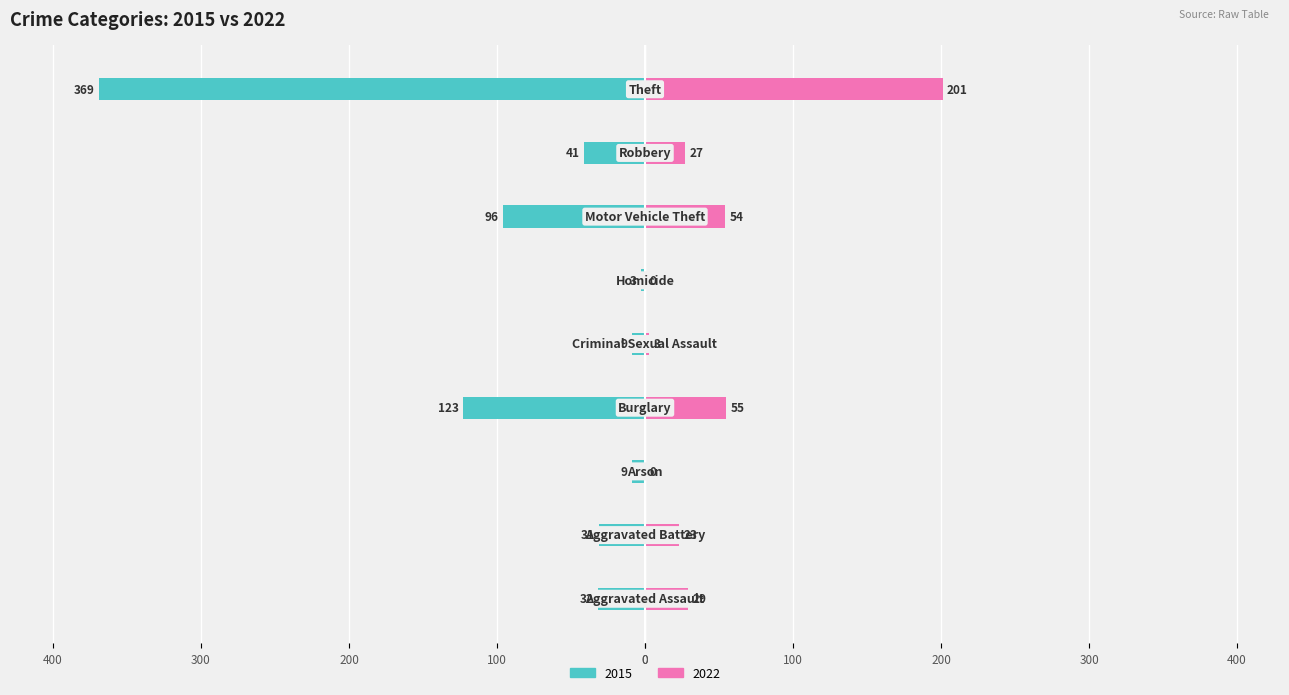

The value of 2015 at Robbery is -41. True or false?

True